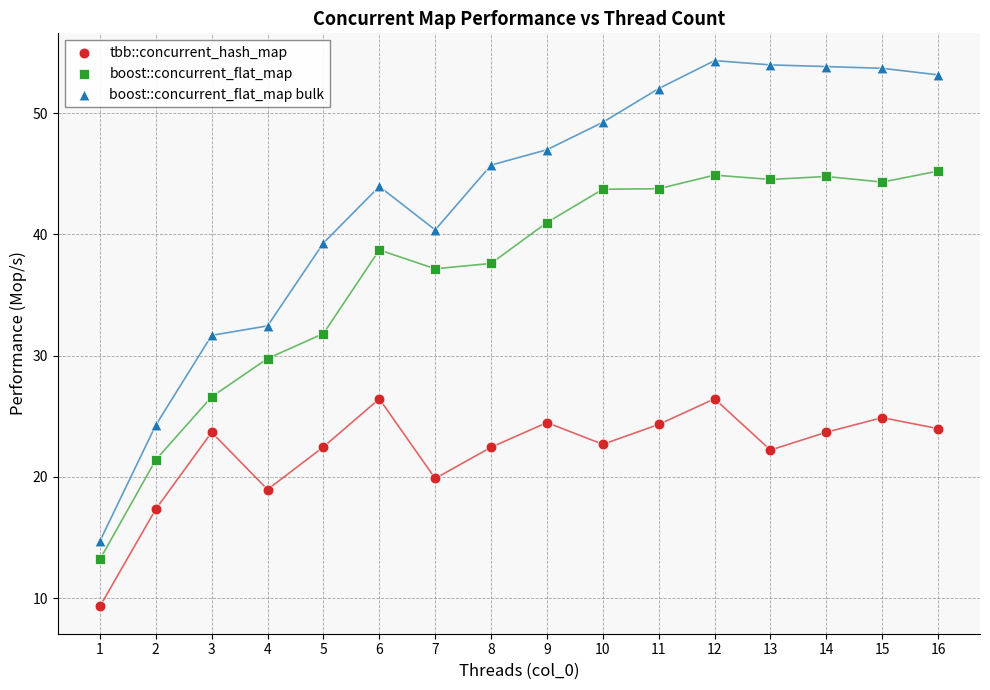

Which series has the widest spread of Y values?

boost::concurrent_flat_map bulk